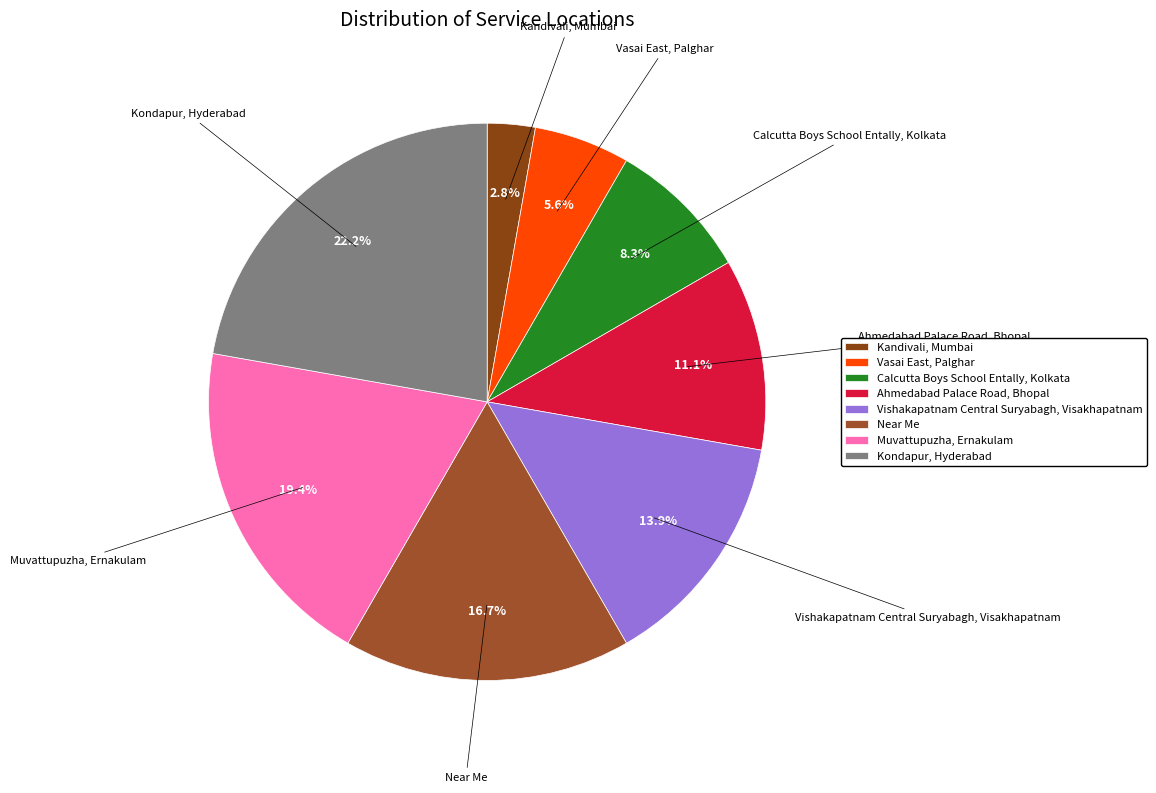

To the nearest percent, what is the combined percentage of Near Me and Calcutta Boys School Entally, Kolkata?

25%